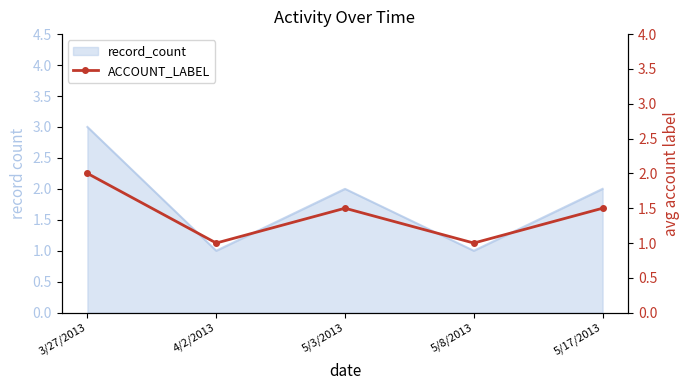

List the labels in order of value, smallest first.

4/2/2013, 5/8/2013, 5/3/2013, 5/17/2013, 3/27/2013